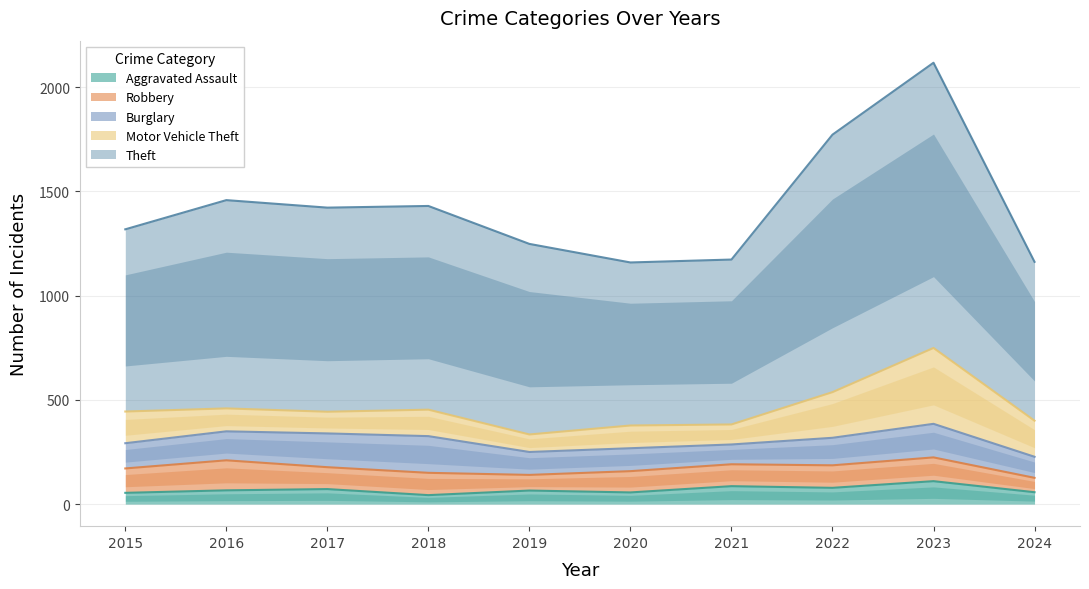

True or false: Burglary and Aggravated Assault intersect in this chart.

False